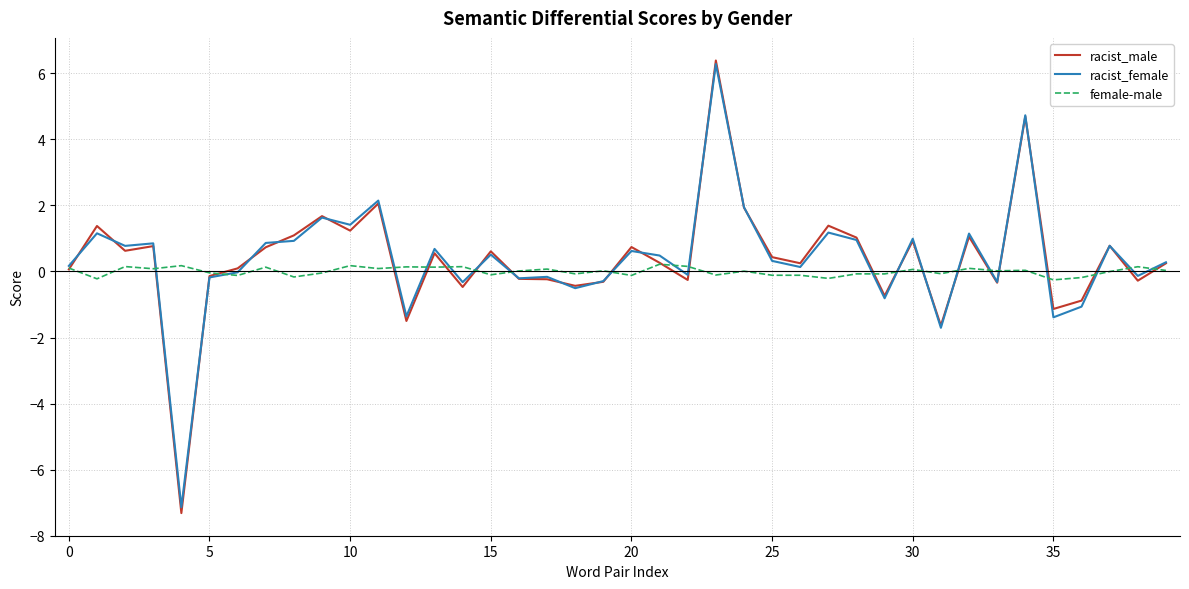

What is the minimum value shown in the chart?

-7.3